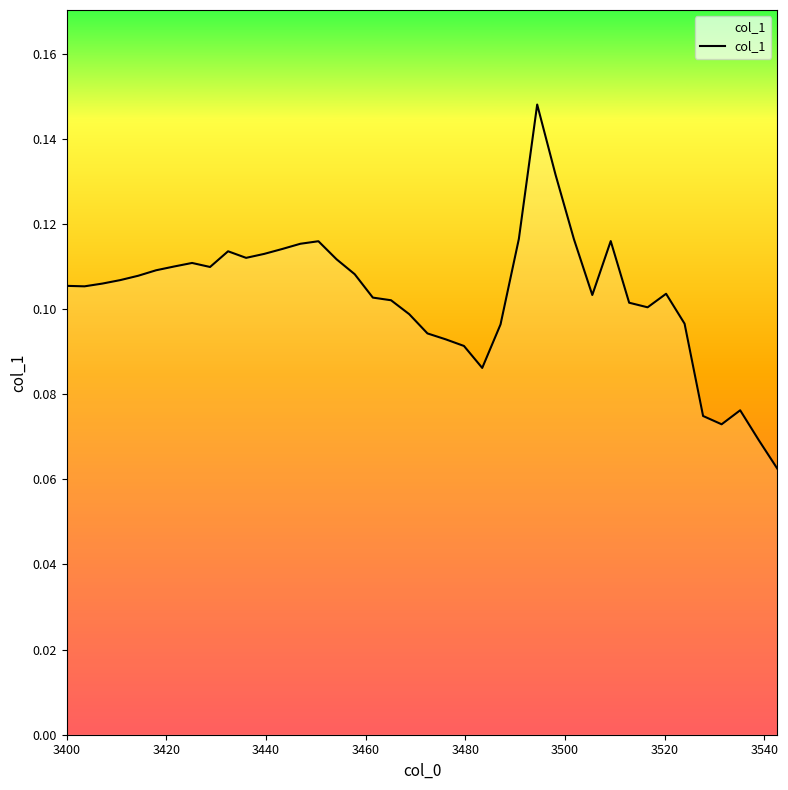

Is this an area chart (filled region under the line)?

No